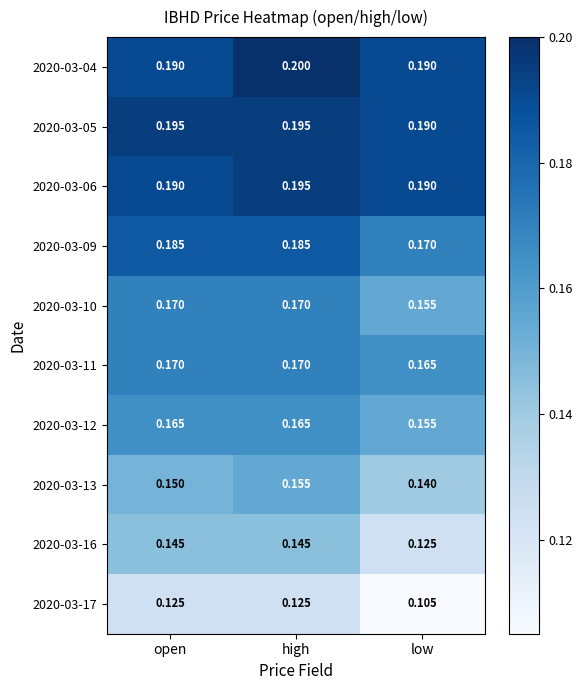

Where is 2020-03-16 nearest to the value 0?

low